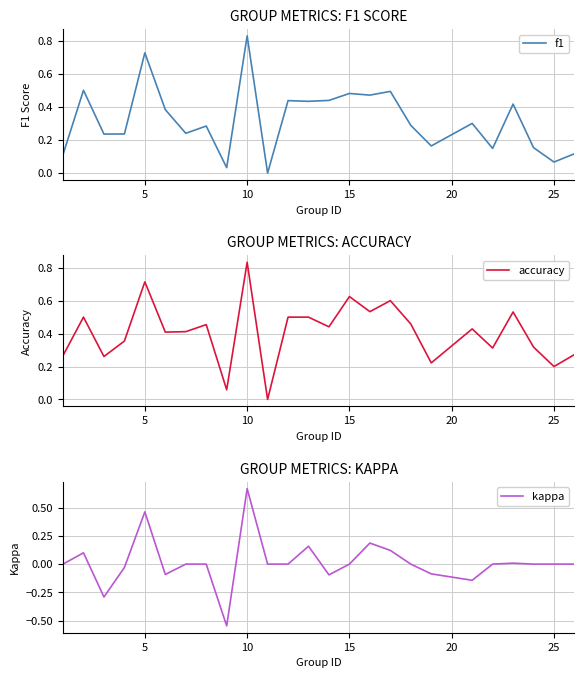

At which label does f1 reach its peak?

10